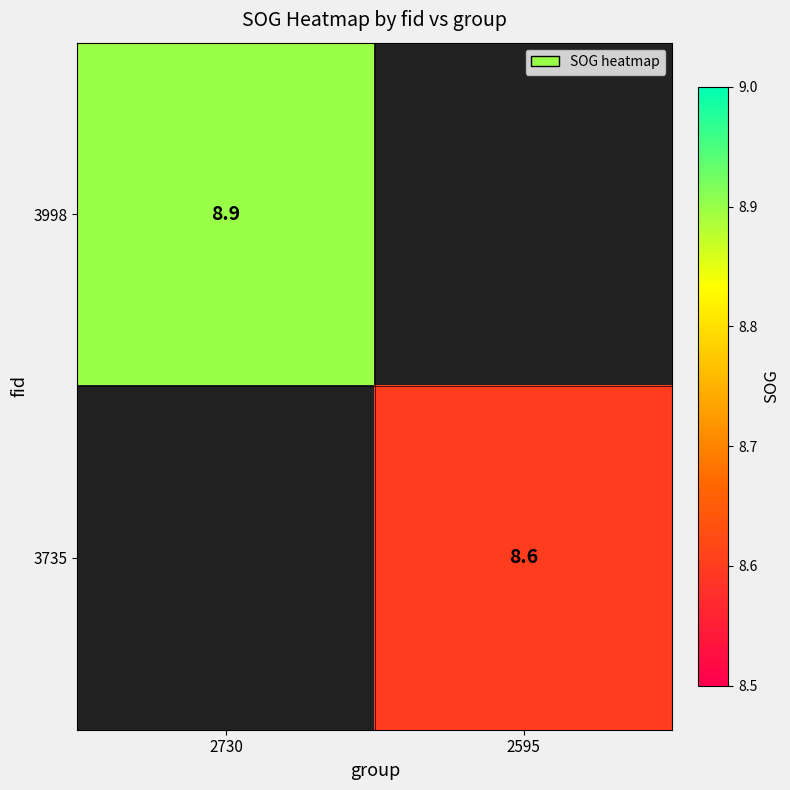

The 3998 series shows 4.8 at 2730. True or false?

False